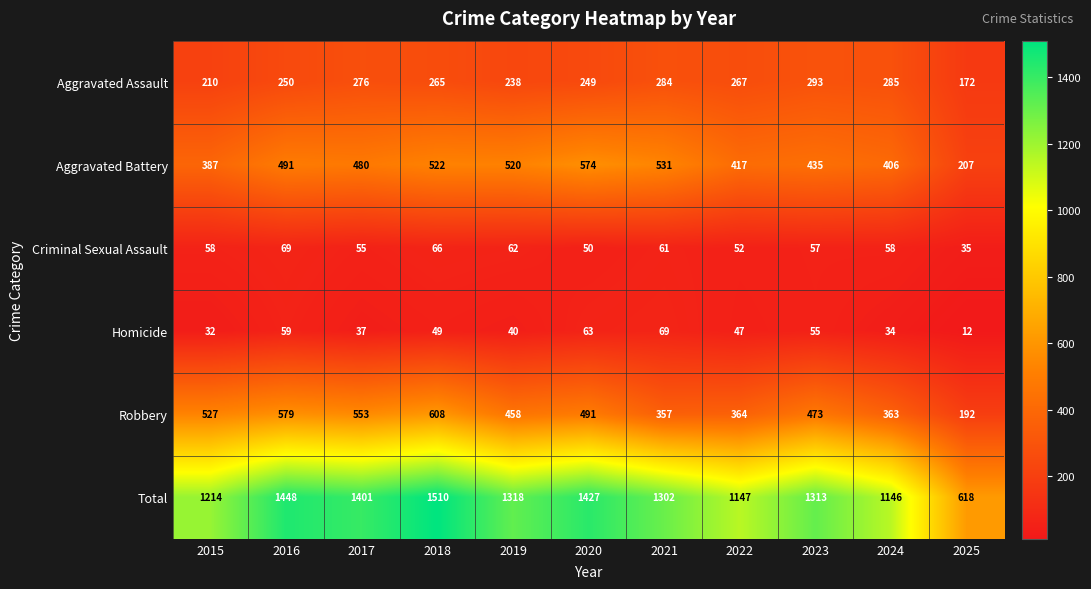

At which category is the sum across all series the highest?

2018